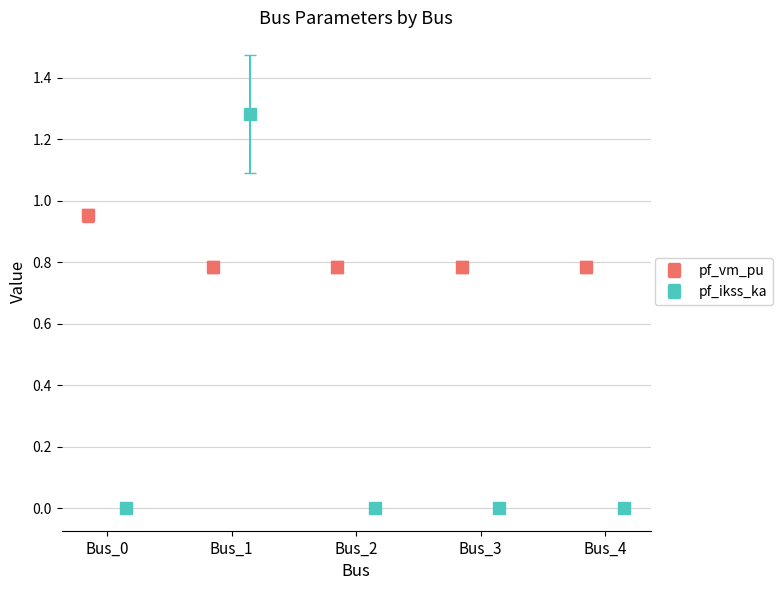

List the series in order of their overall mean, lowest first.

pf_ikss_ka, pf_vm_pu